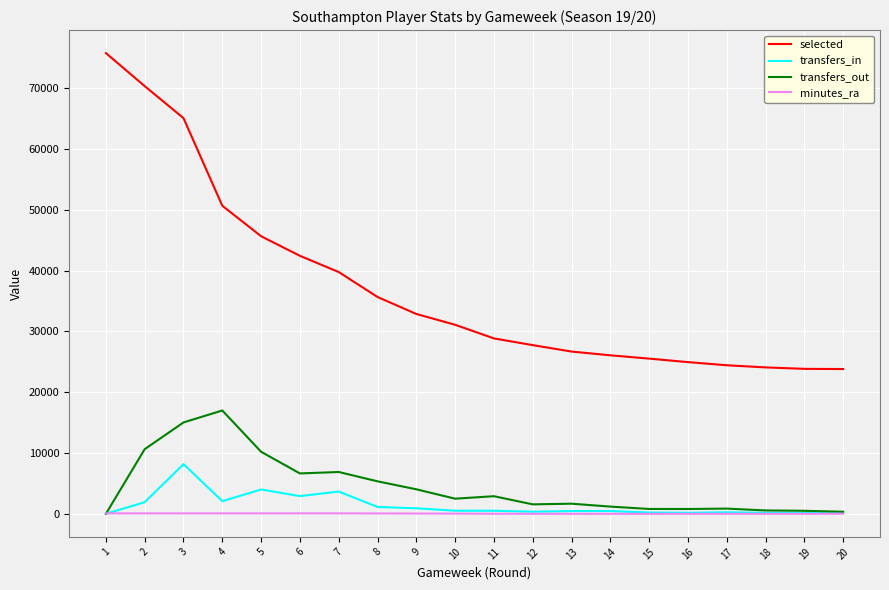

How many lines are shown in the chart?

4